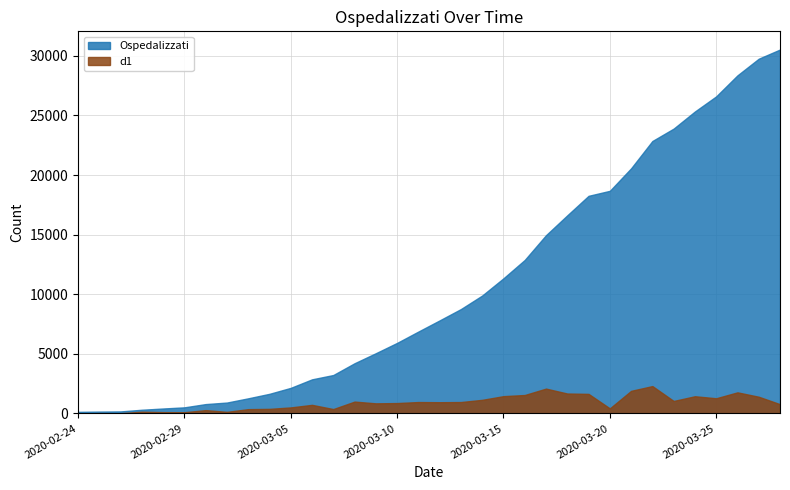

How many data points in d1 are above 937?

16